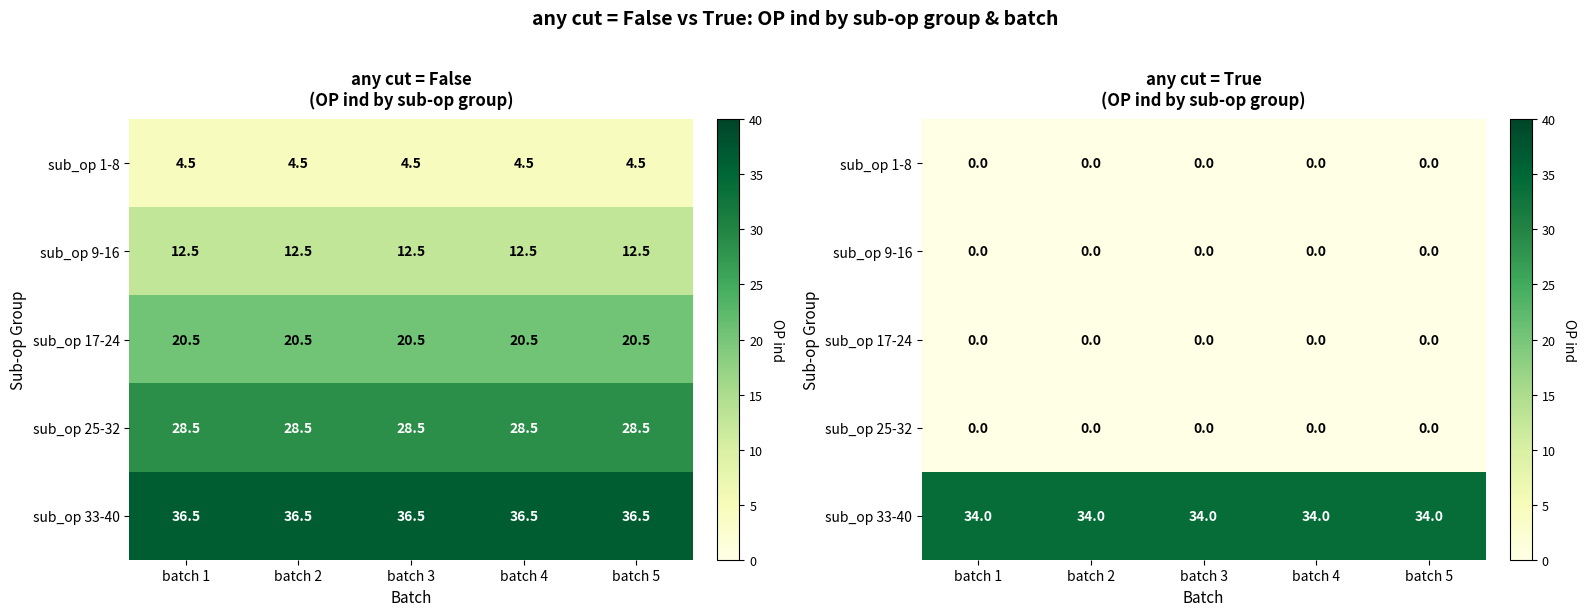

Count the number of data series in this chart.

5